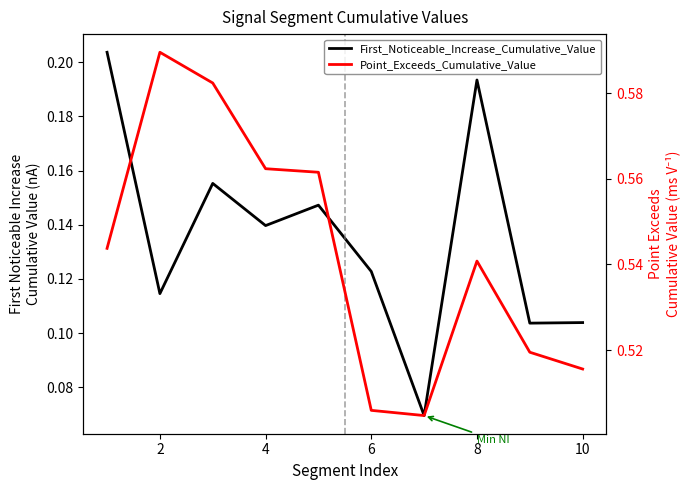

What is the lowest value of the First_Noticeable_Increase_Cumulative_Value series?

0.1